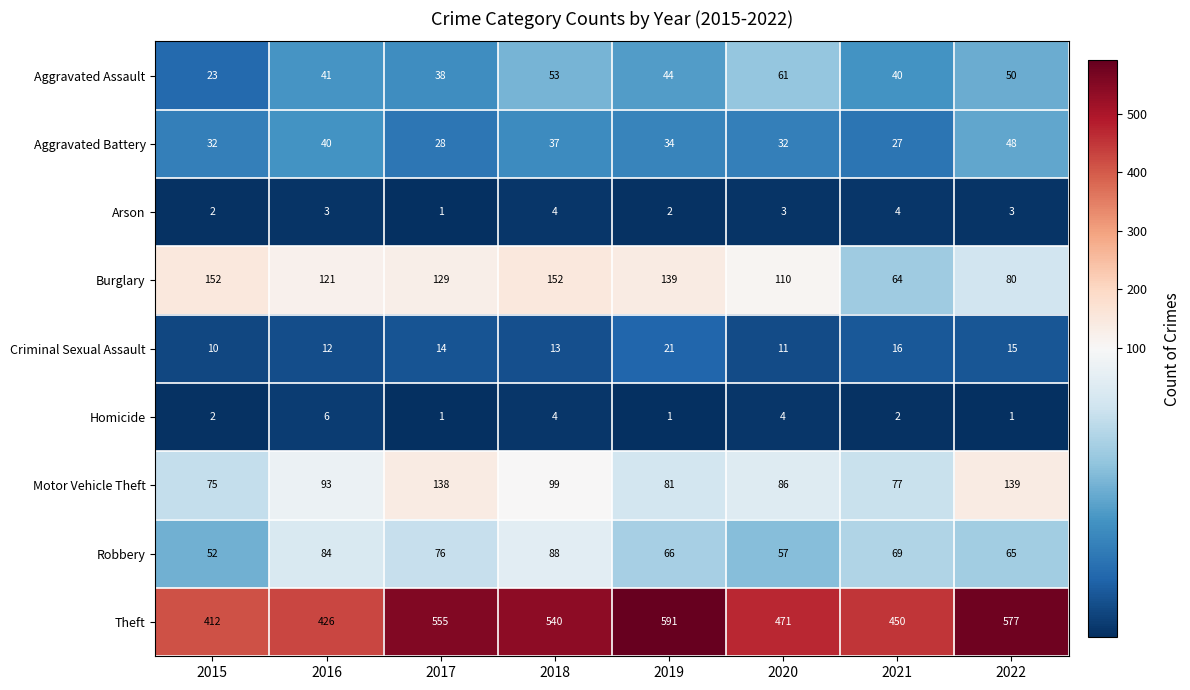

Which series has the widest spread of values?

Theft